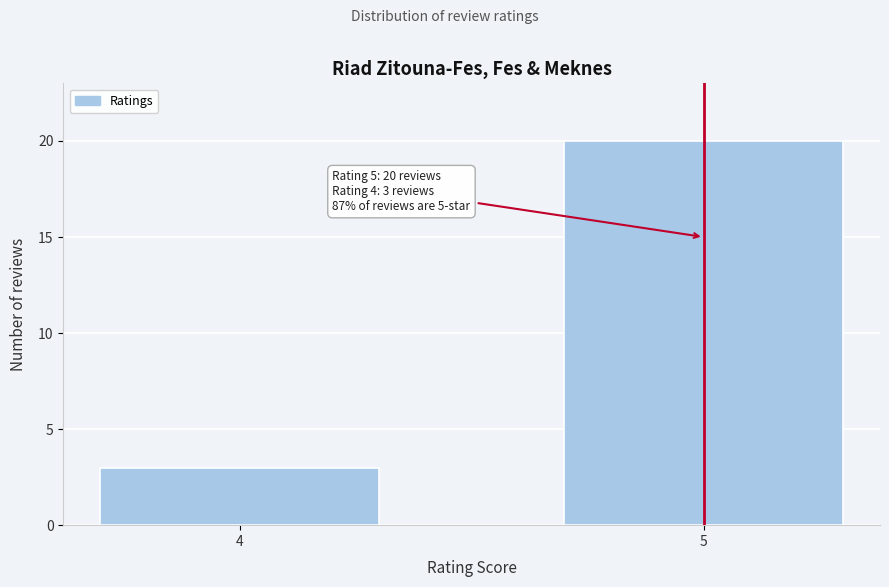

Reading right to left, transcribe all the data shown in this chart.

20	3